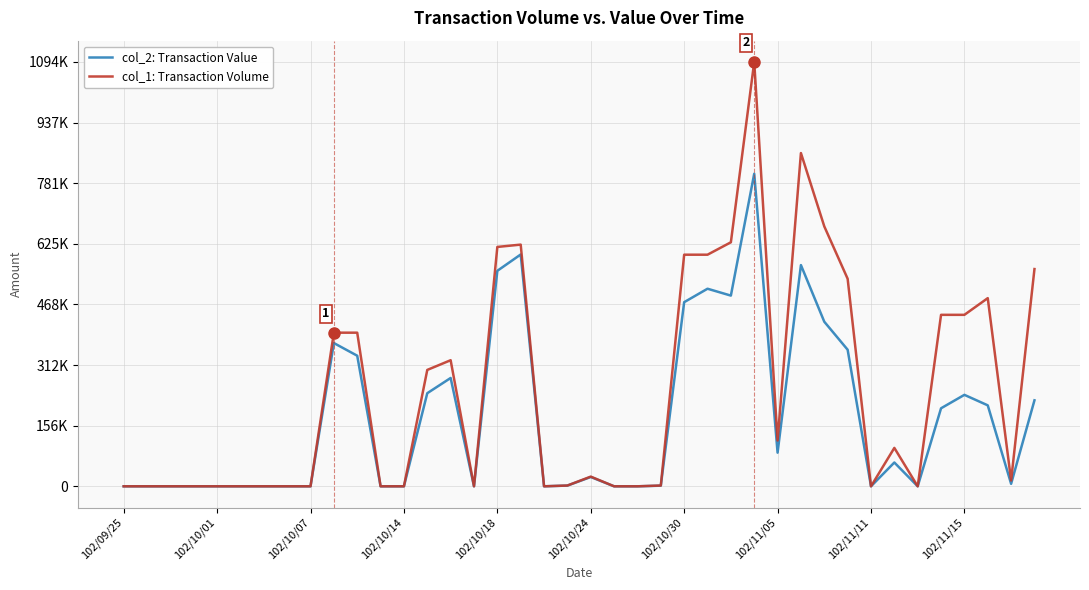

Does the chart display data point markers on the line(s)?

No